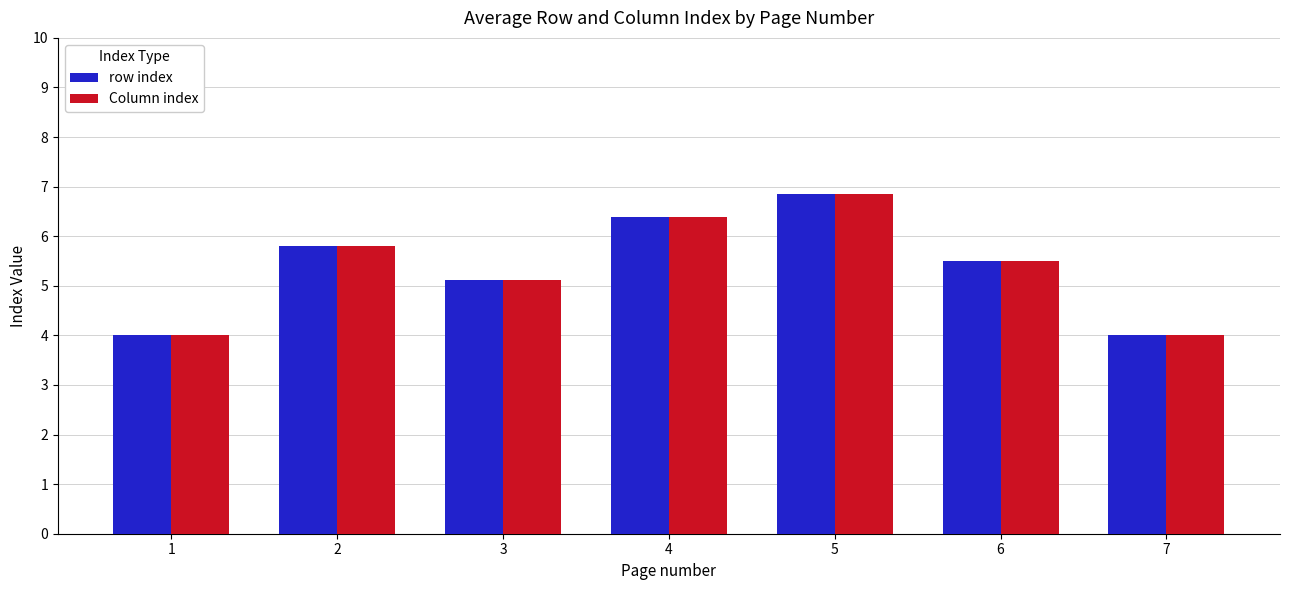

What is the average value of the Column index series?

5.4